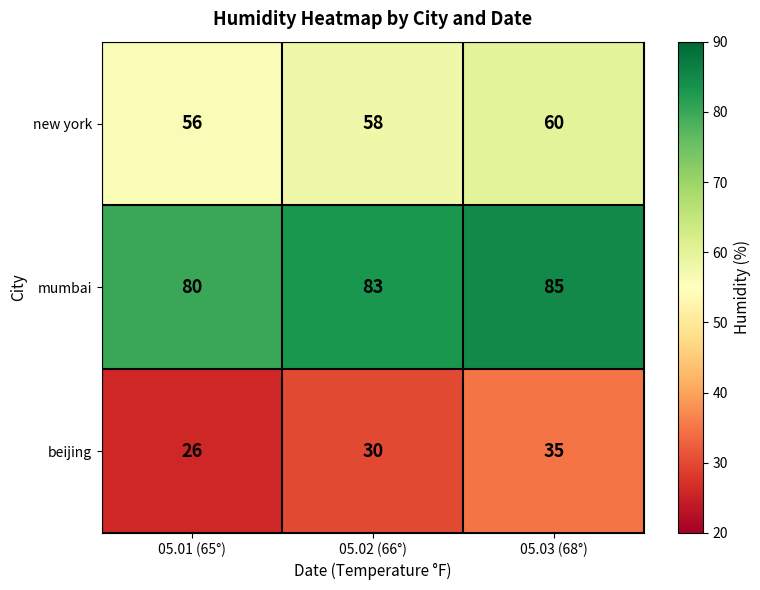

Count the beijing values in the range 26 to 35.

3